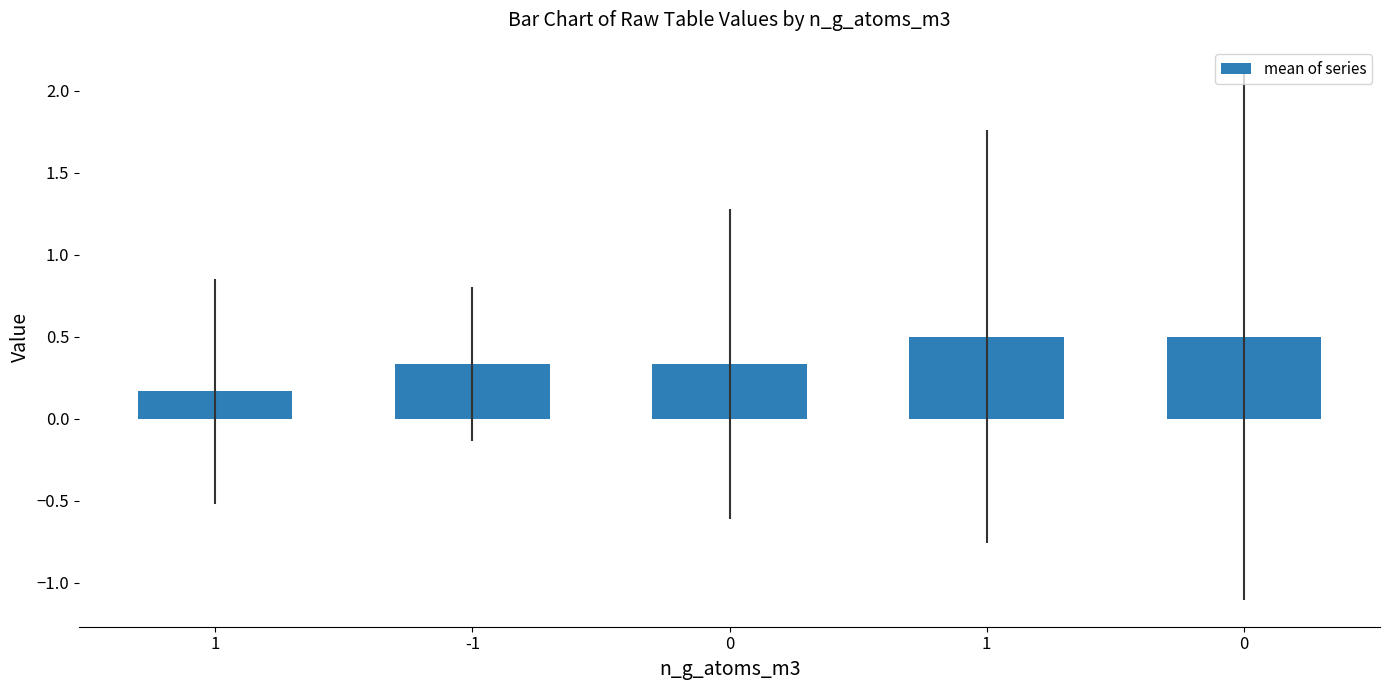

At which label is the value closest to 0?

1